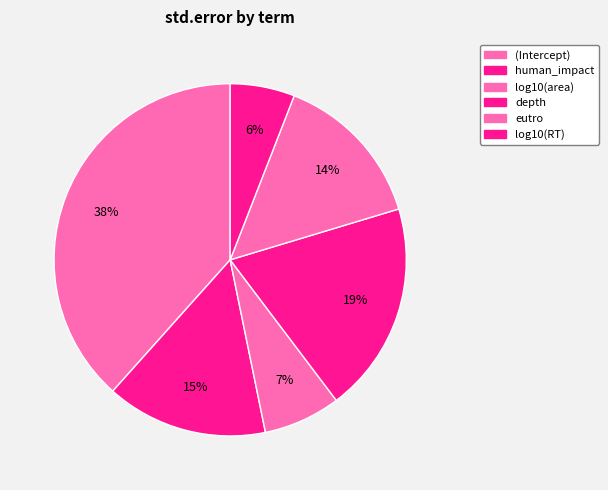

To the nearest percent, what is the average slice percentage?

17%